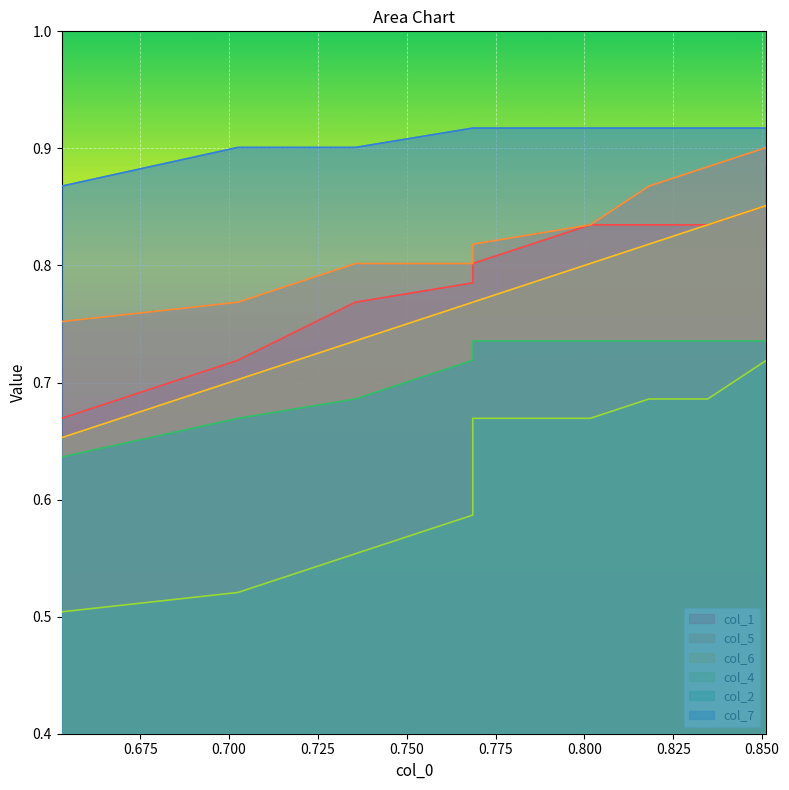

What is the greatest value displayed?

0.9